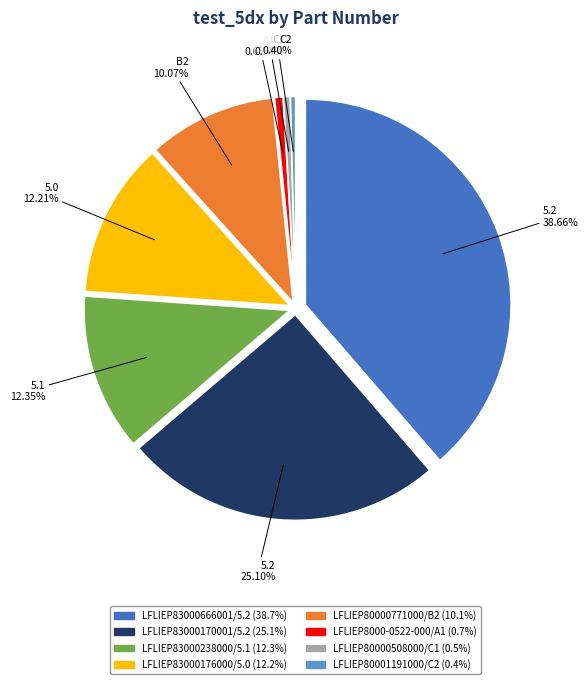

Does LFLIEP80000771000/B2 represent more than half of the total?

No